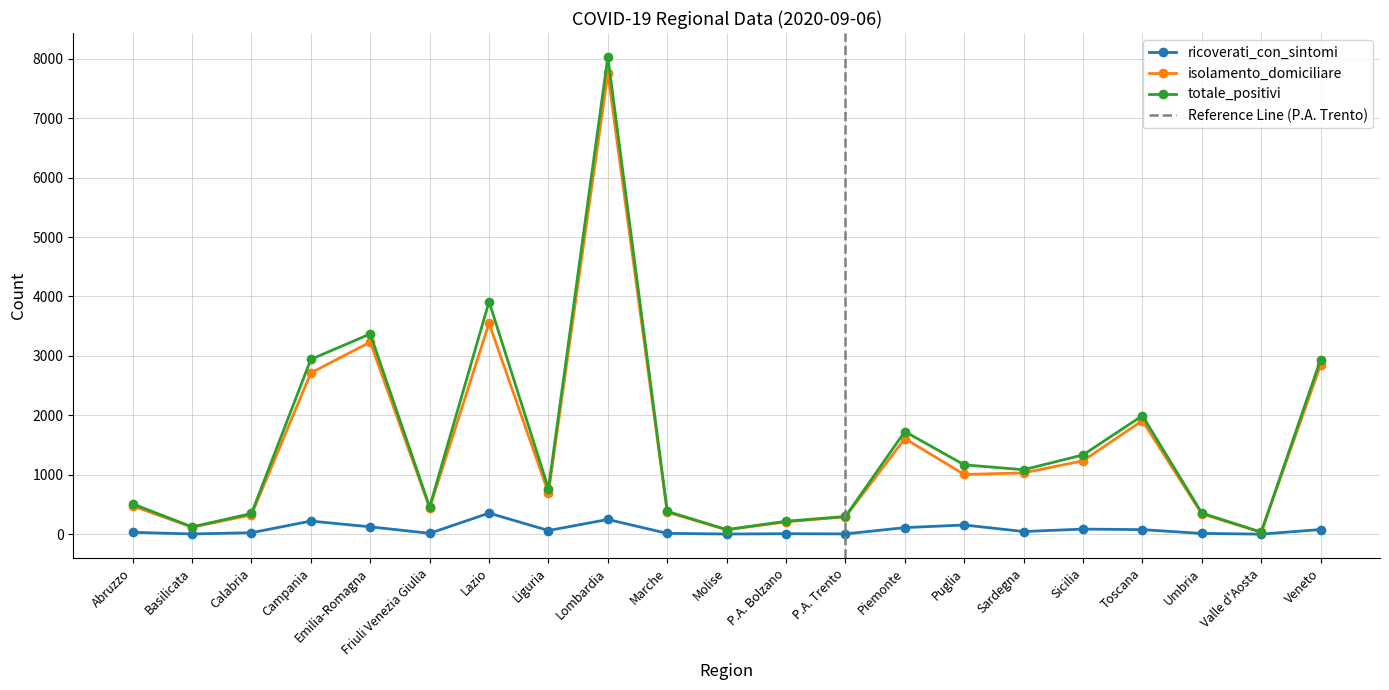

Which series changed the most between P.A. Bolzano and Toscana?

totale_positivi